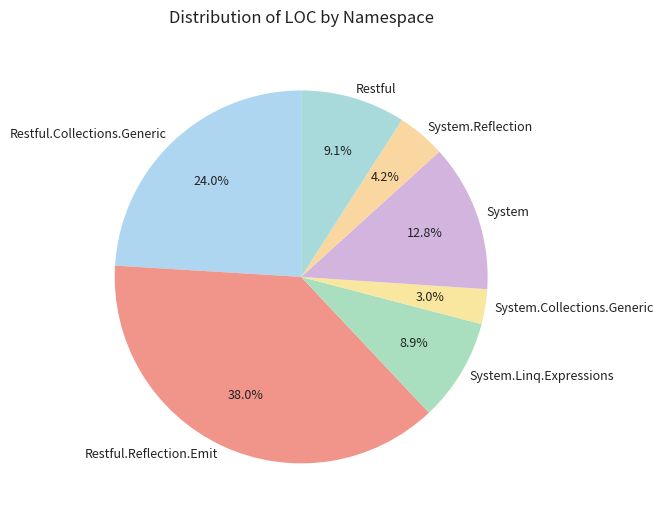

To the nearest percent, what percentage of the pie is System?

13%